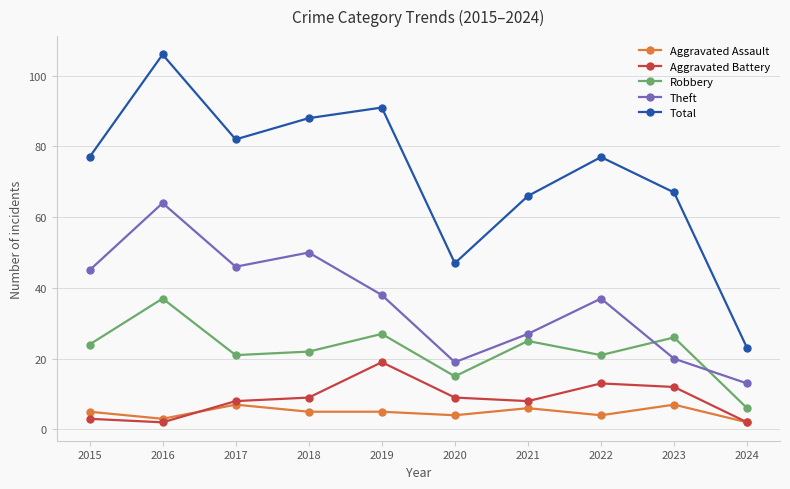

What is the difference between the second highest and second lowest values in the Robbery series?

12